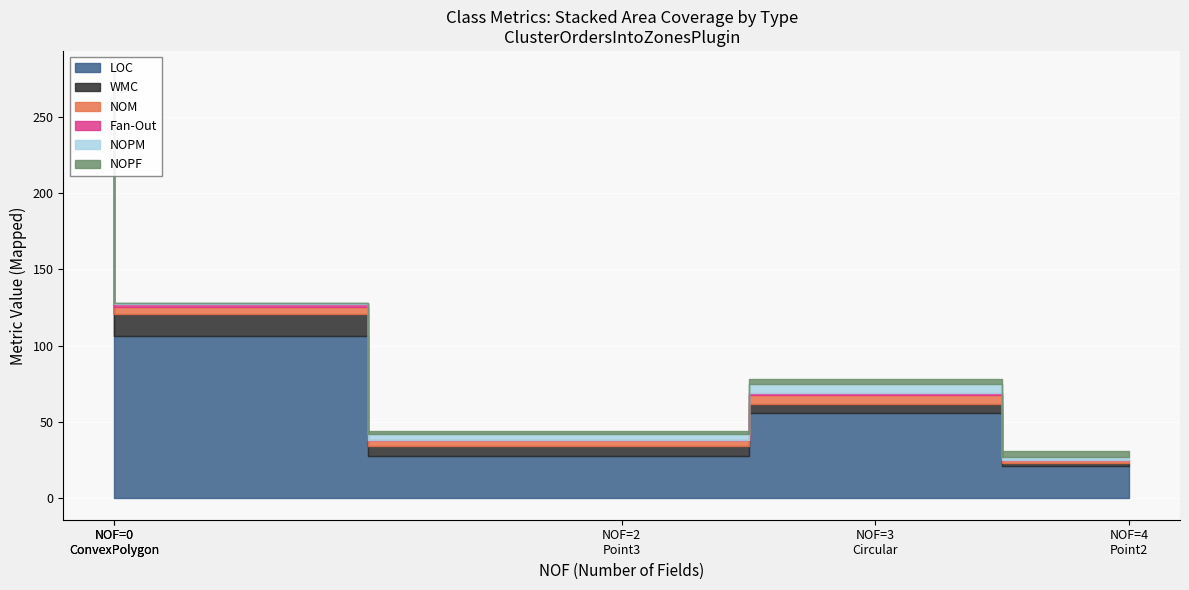

What is the difference between the maximum and minimum values in the Fan-Out series?

3